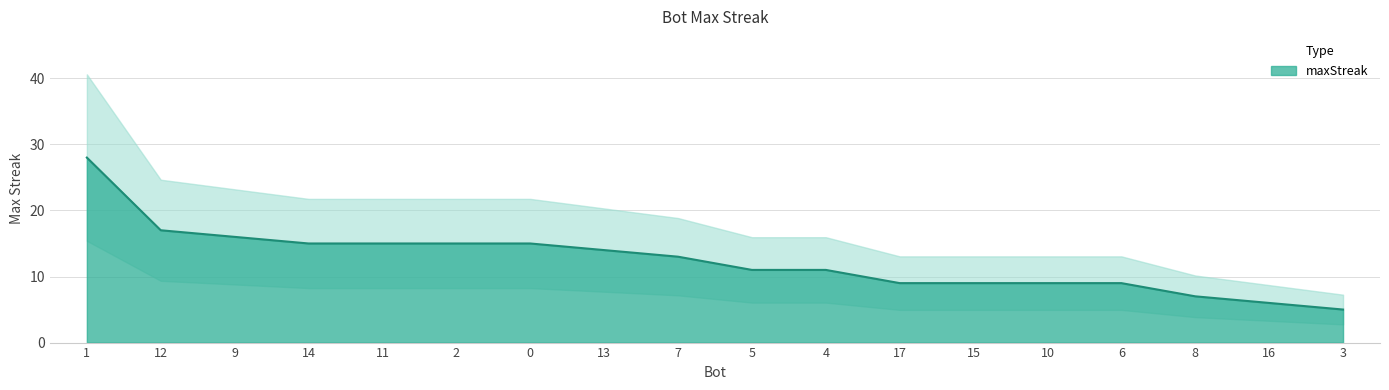

Rank the categories by value from lowest to highest.

3, 16, 8, 17, 15, 10, 6, 5, 4, 7, 13, 14, 11, 2, 0, 9, 12, 1